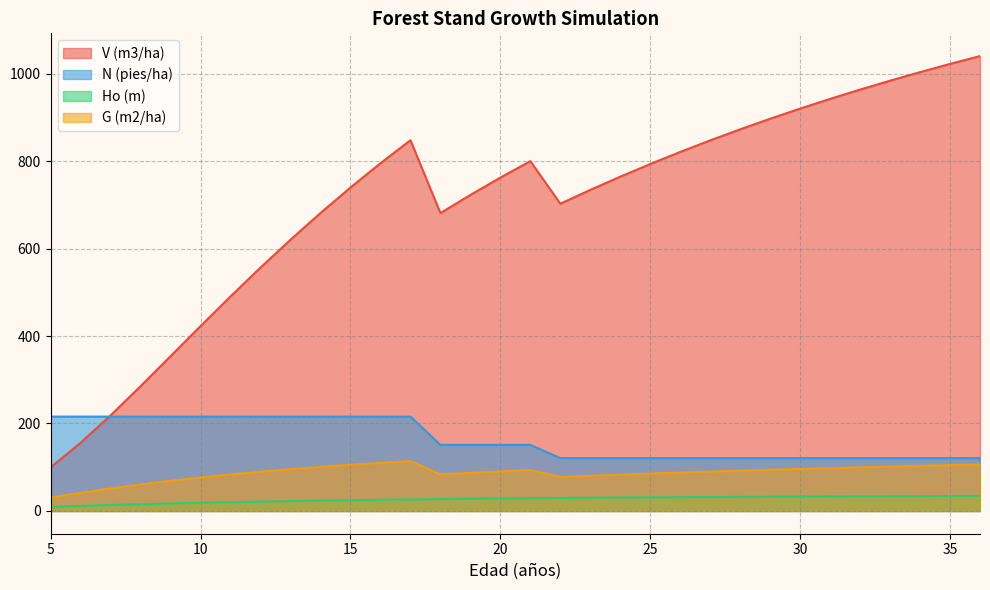

What is the minimum value shown in the chart?

9.5